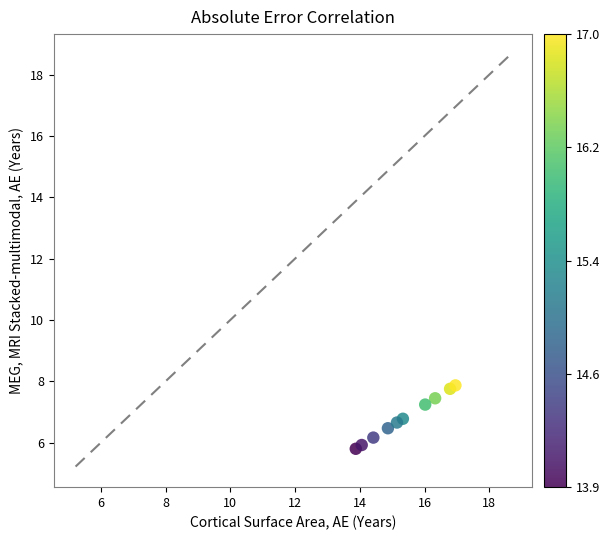

What is the range of X values (max minus min)?

3.1